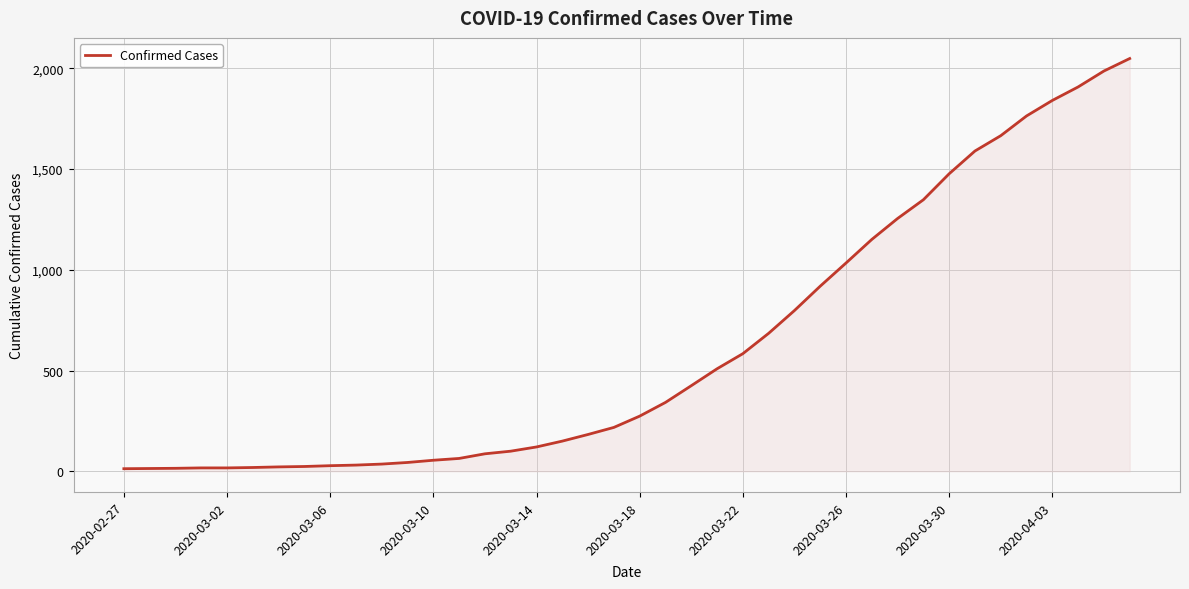

What is the maximum value shown in the chart?

2049